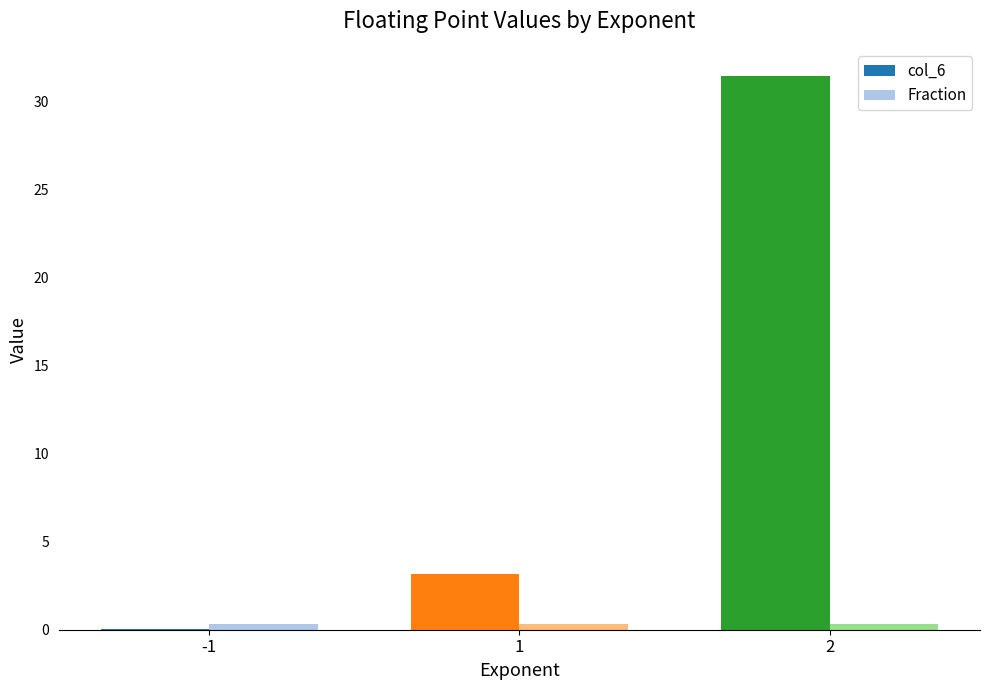

Does the chart contain stacked bars?

No